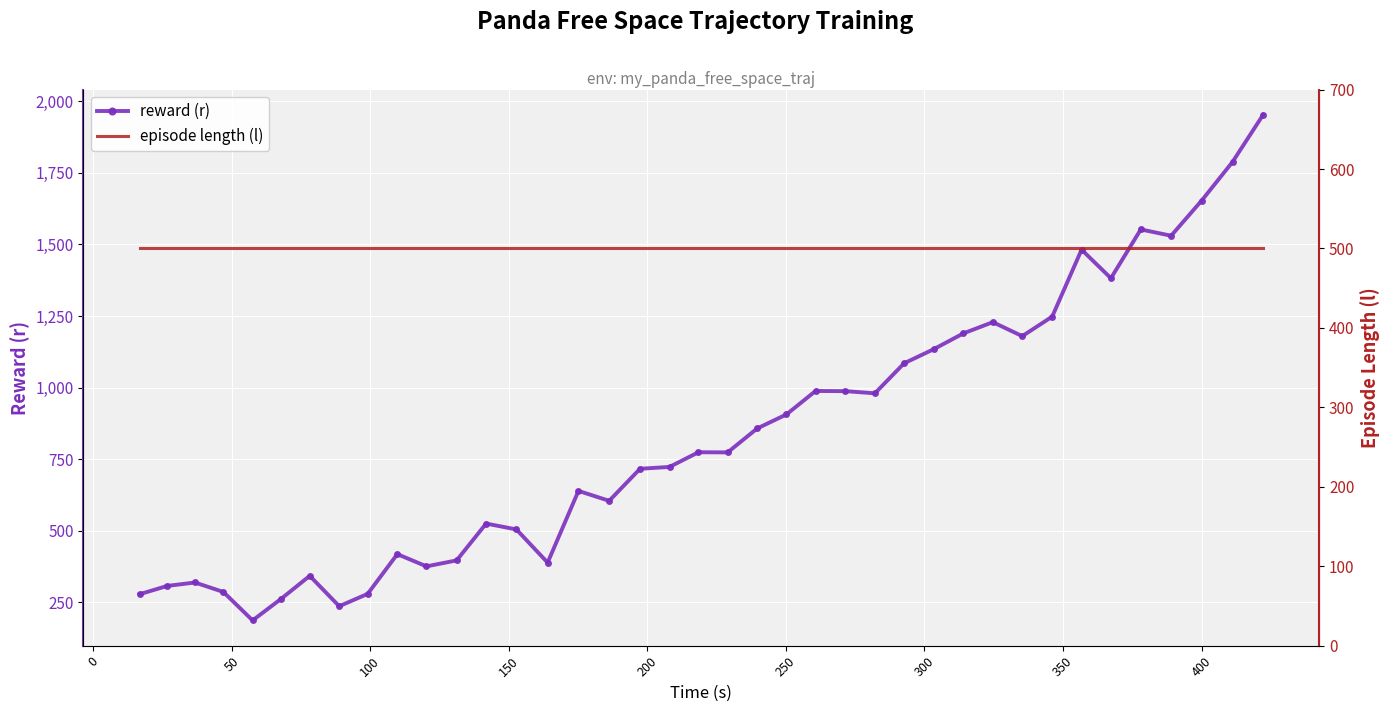

What is the difference between the second highest and minimum values in the reward (r) series?

1601.0